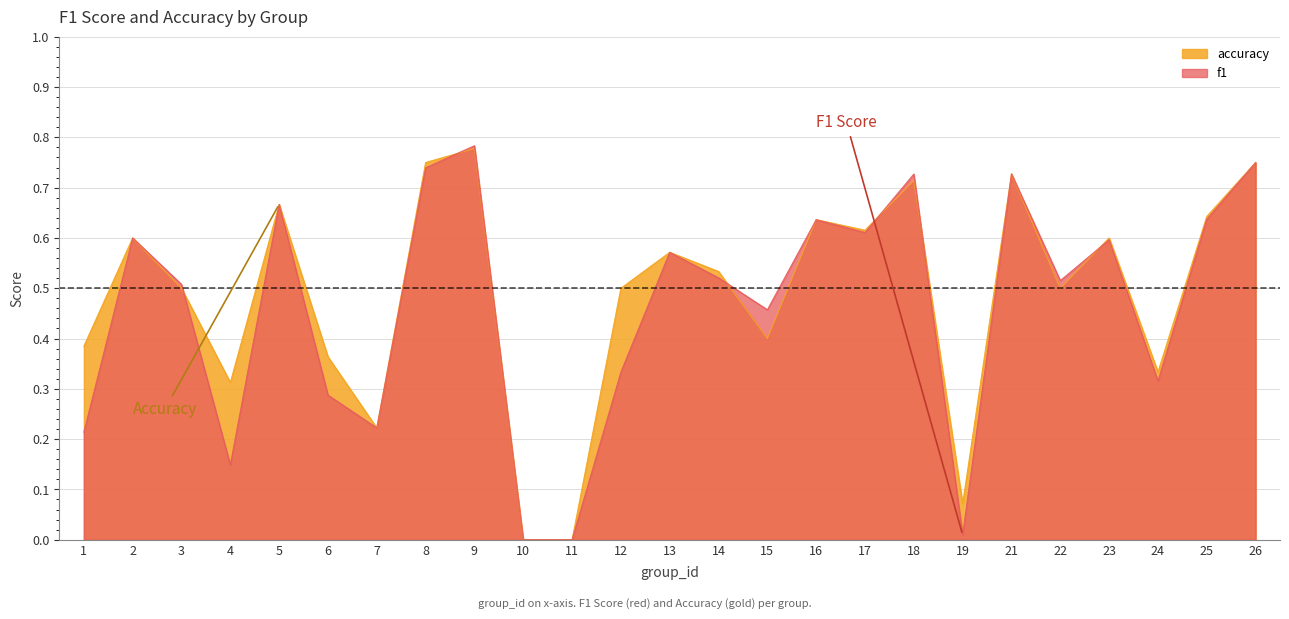

True or false: accuracy has a value of 0.0 at 10.

True